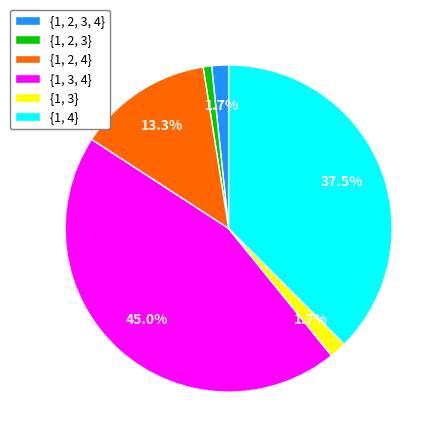

True or false: {1, 3} accounts for 2% of the total.

True